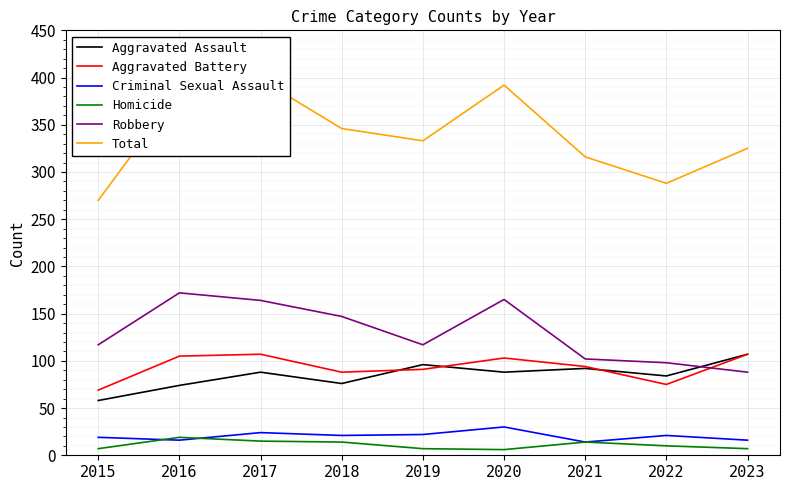

At which label is Robbery closest to 130?

2015